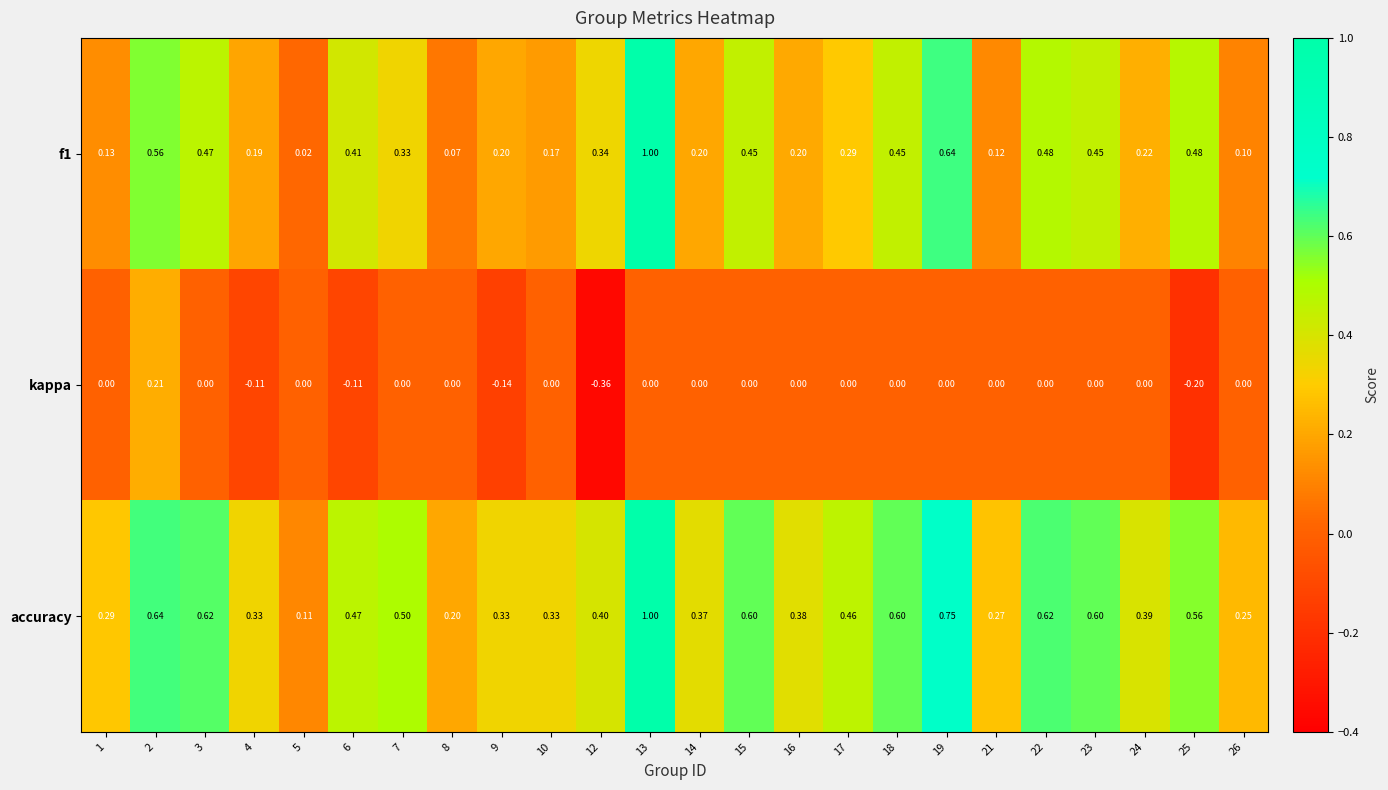

Which series has the largest total across all categories?

accuracy